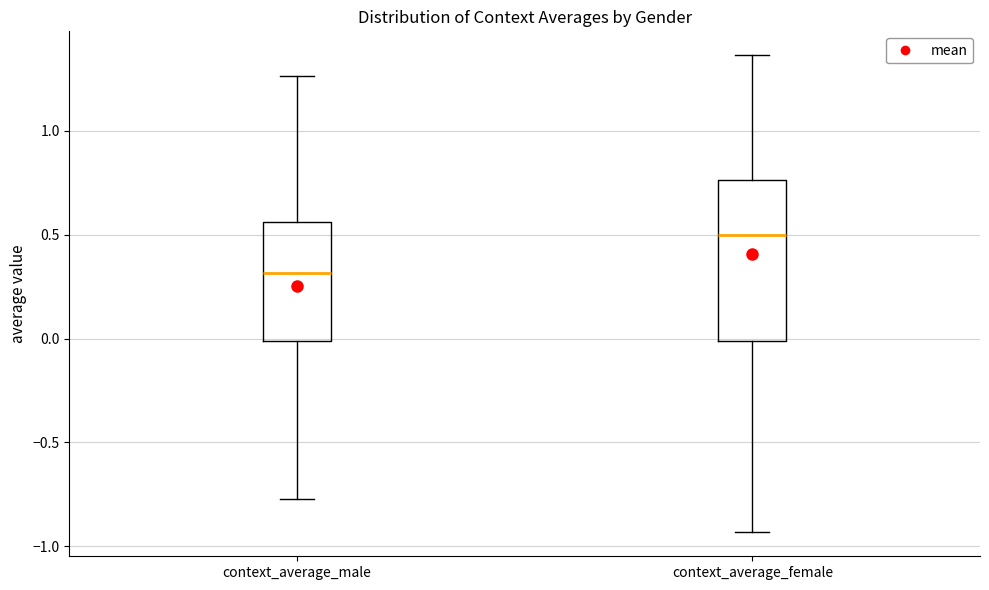

Comparing the boxes themselves (not the whiskers), which one is the tallest?

context_average_female